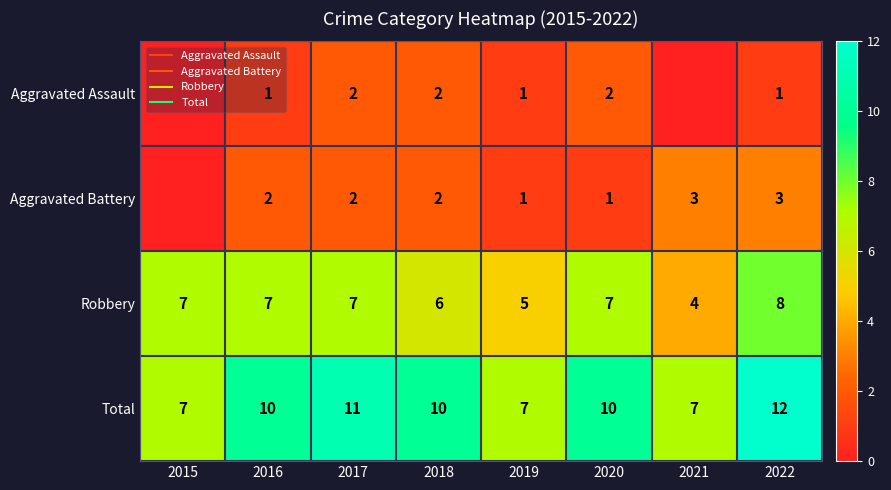

What is the sum of the Aggravated Assault values at 2019 and 2017?

3